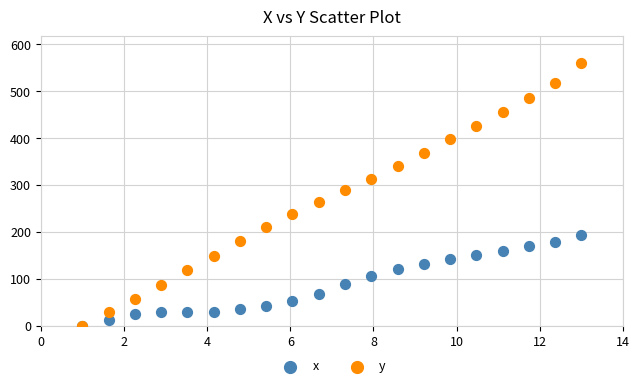

Which series contains the highest Y value?

y